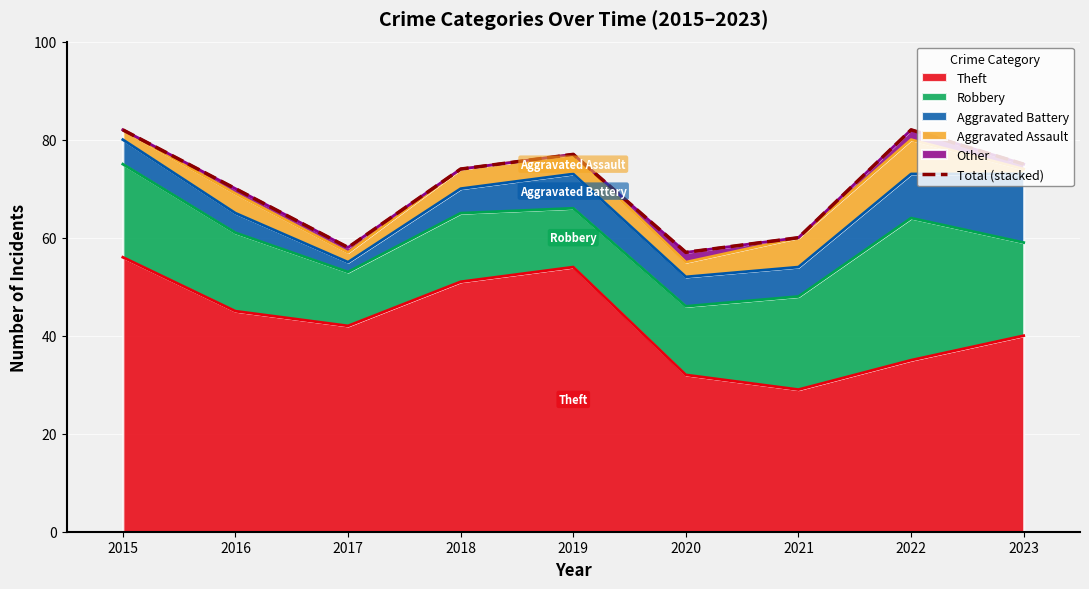

The value at 2022 is 112. True or false?

False